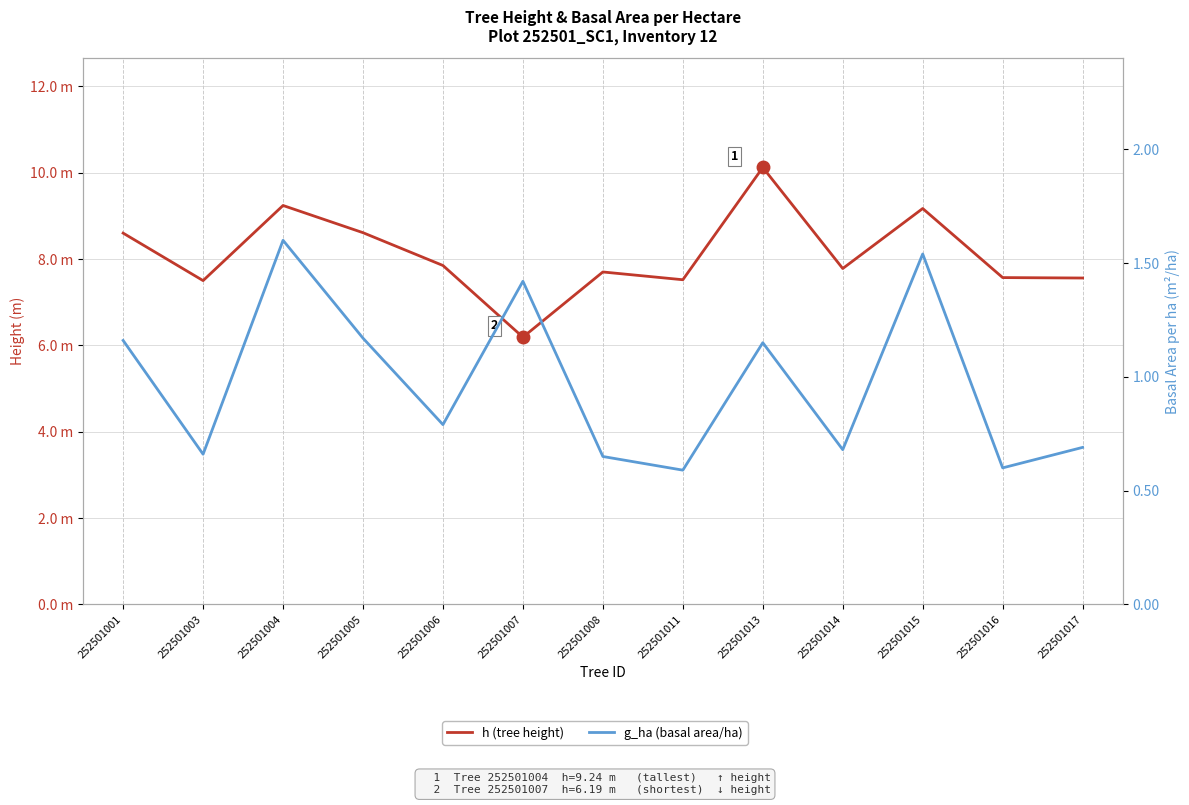

What is the value of the g_ha (basal area/ha) point at the 11th from the left?

1.5